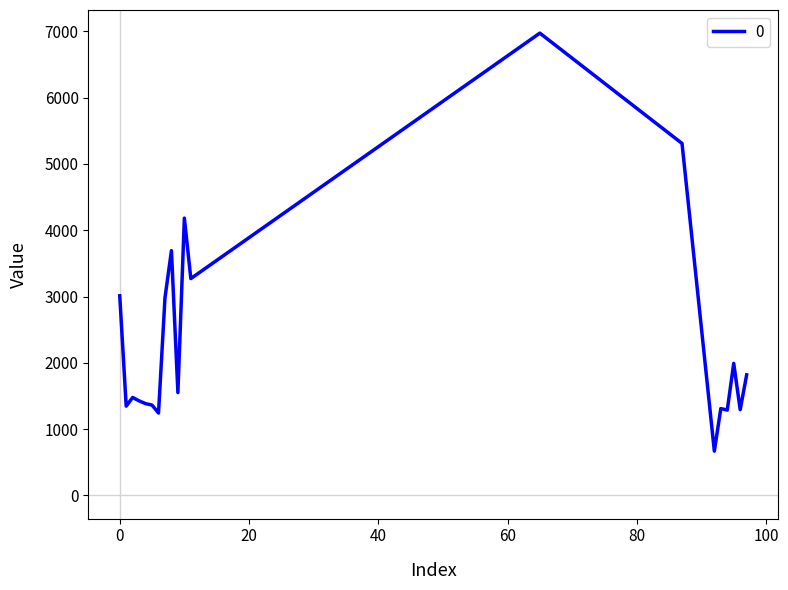

Count the number of categories in the chart.

20